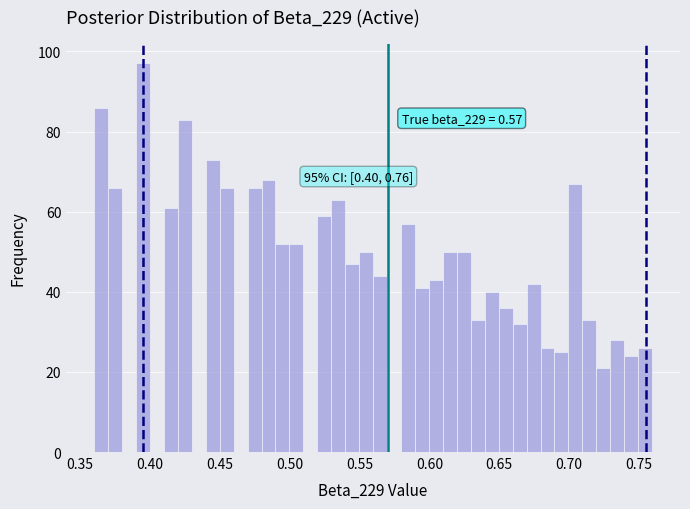

Around what value on the x-axis is the tallest bar? Give the approximate position of its centre, as read against the axis.

0.395